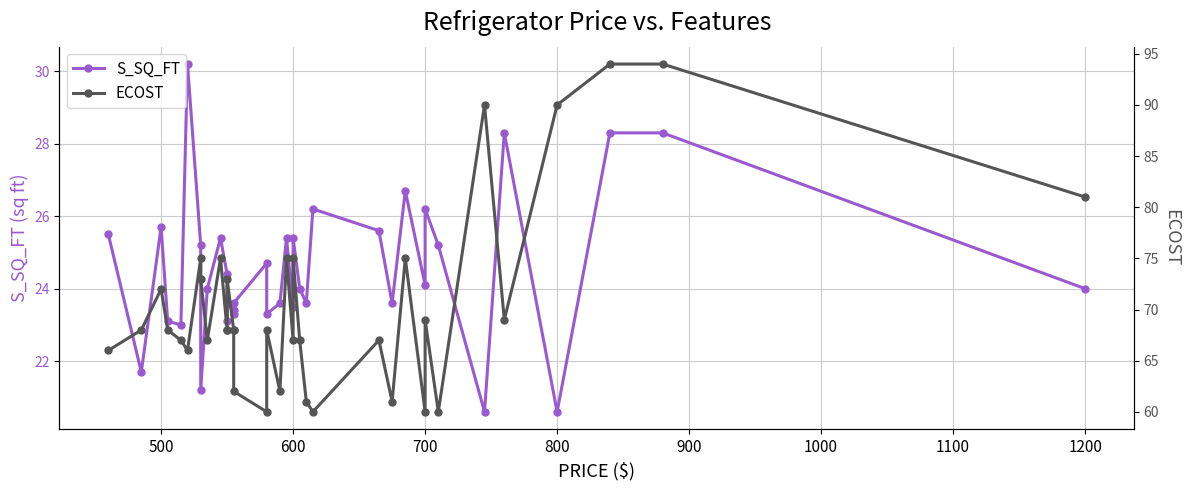

True or false: ECOST has more than 1 points higher than both neighbors.

True